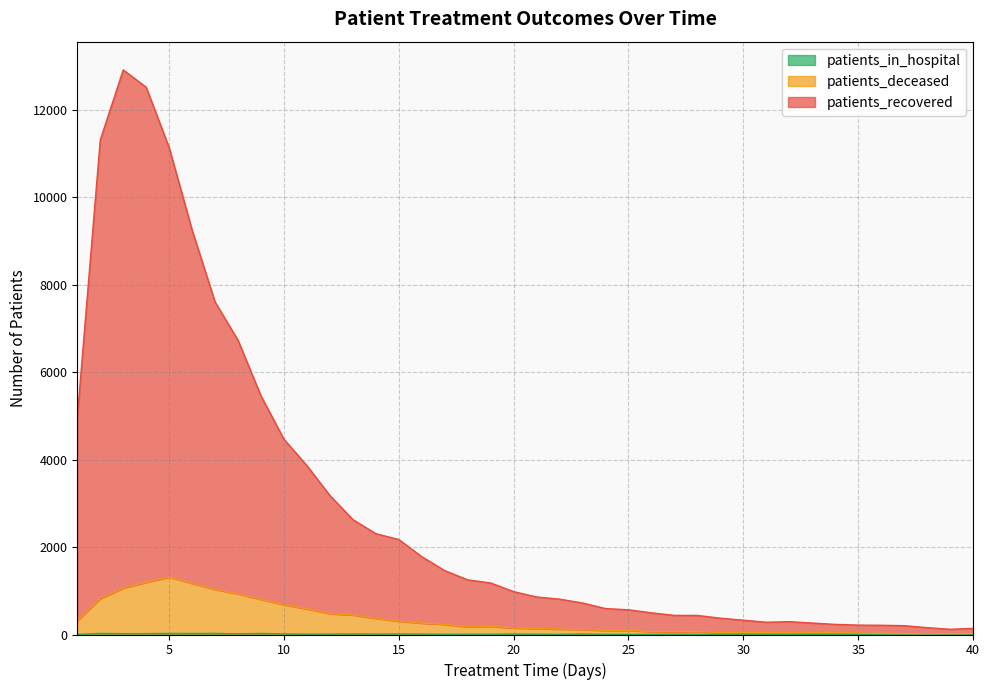

Does the chart have visible grid lines?

Yes